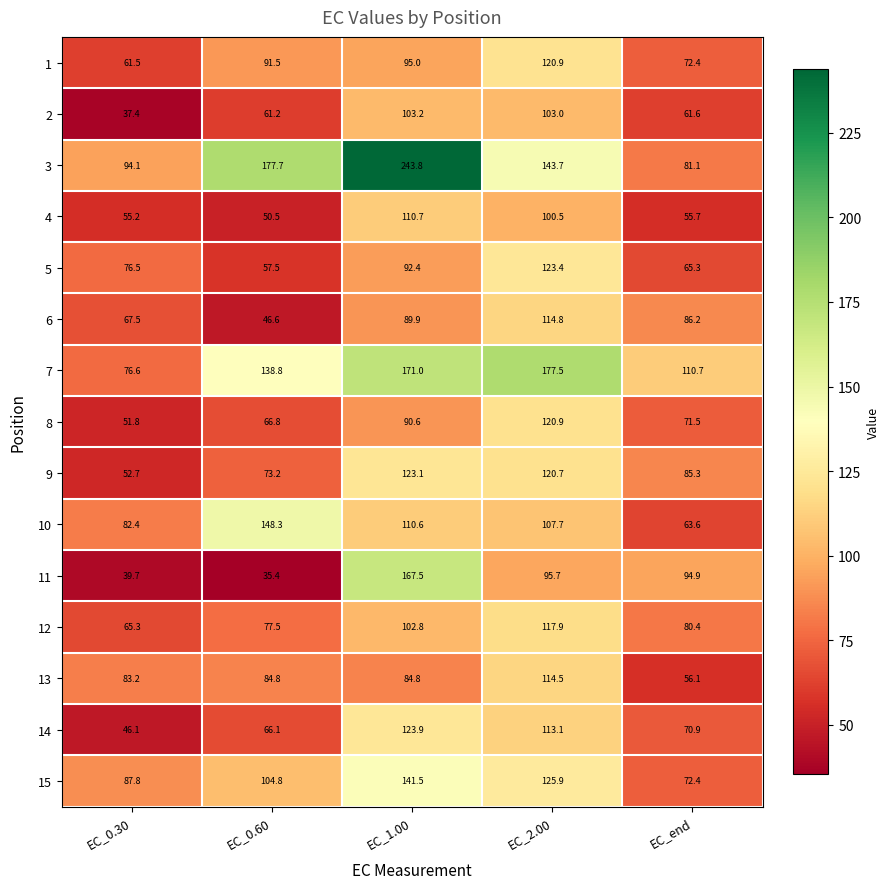

What is the minimum value shown in the chart?

35.4